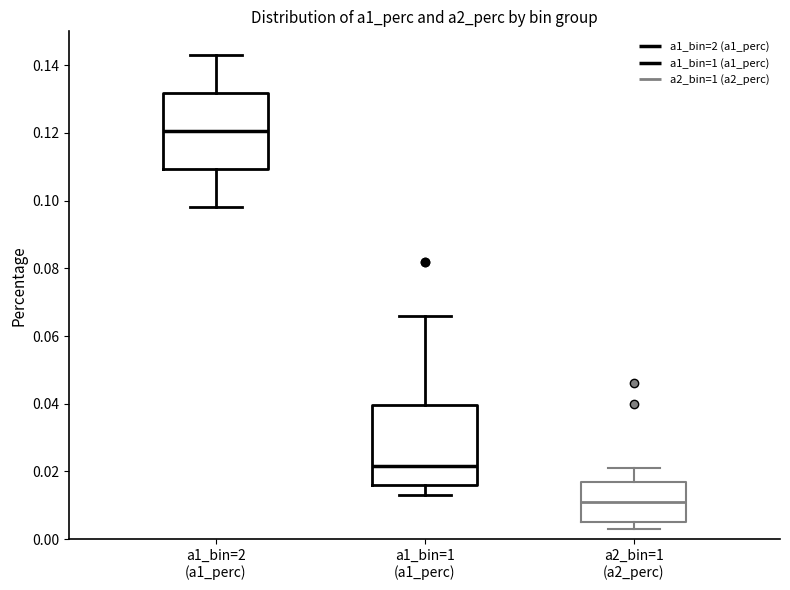

Reading left to right, read every box against the y-axis: the position of its median line, the range the box covers, and the ends of its whiskers. The values are not printed on the chart, so give them approximately, as read against the axis.

a1_bin=2 (a1_perc): median 0.120, box 0.110 to 0.132, whiskers 0.098 to 0.144
a1_bin=1 (a1_perc): median 0.022, box 0.016 to 0.040, whiskers 0.014 to 0.066
a2_bin=1 (a2_perc): median 0.012, box 0.006 to 0.018, whiskers 0.004 to 0.022